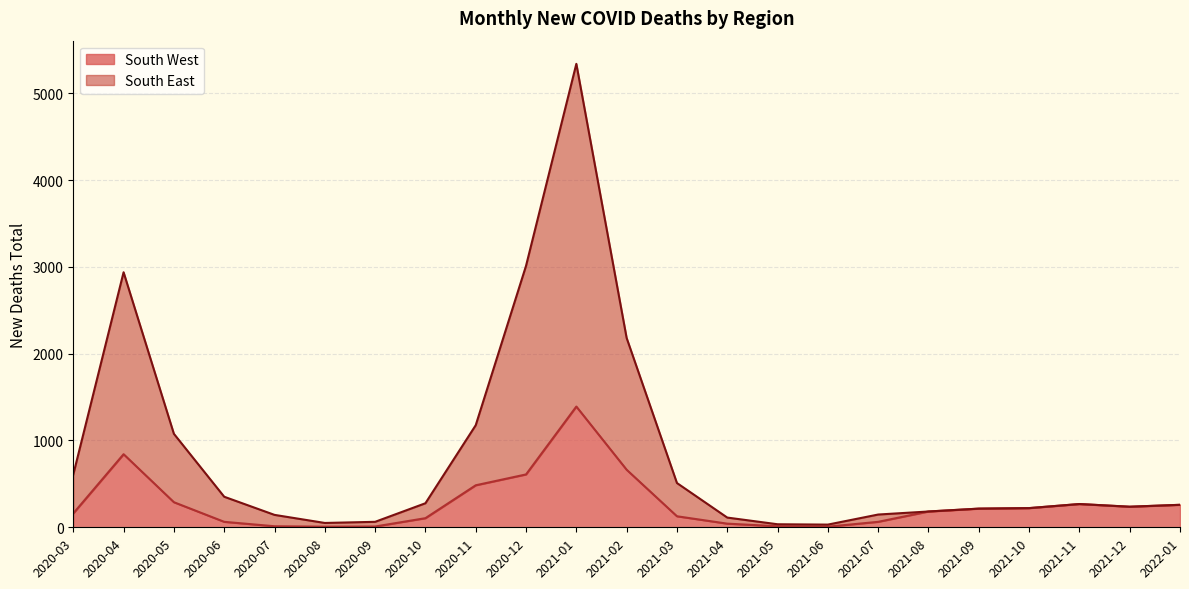

The value of South West at 2021-01 is 2329. True or false?

False